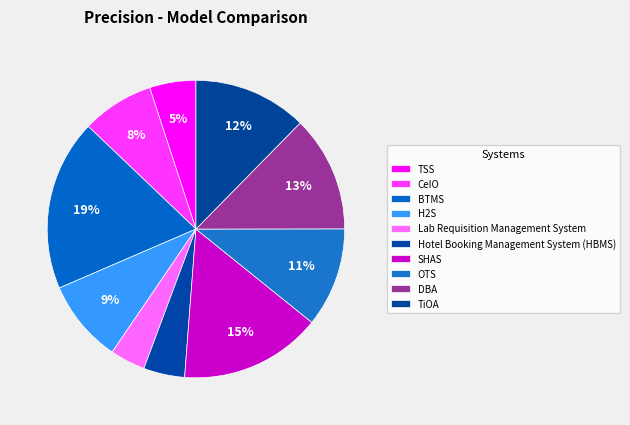

True or false: SHAS accounts for 1% of the total.

False